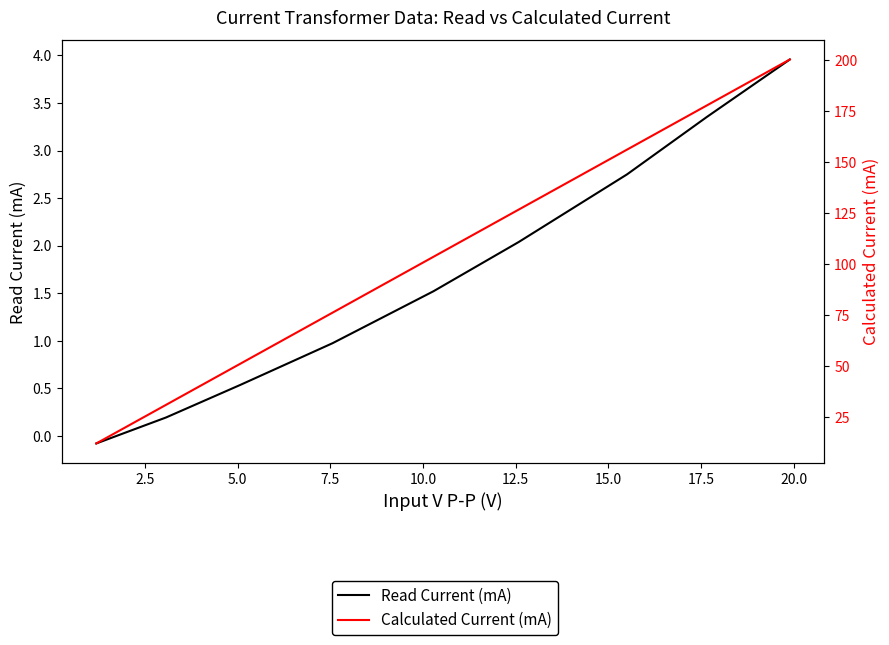

How many values in the Read Current (mA) series are below 1?

4